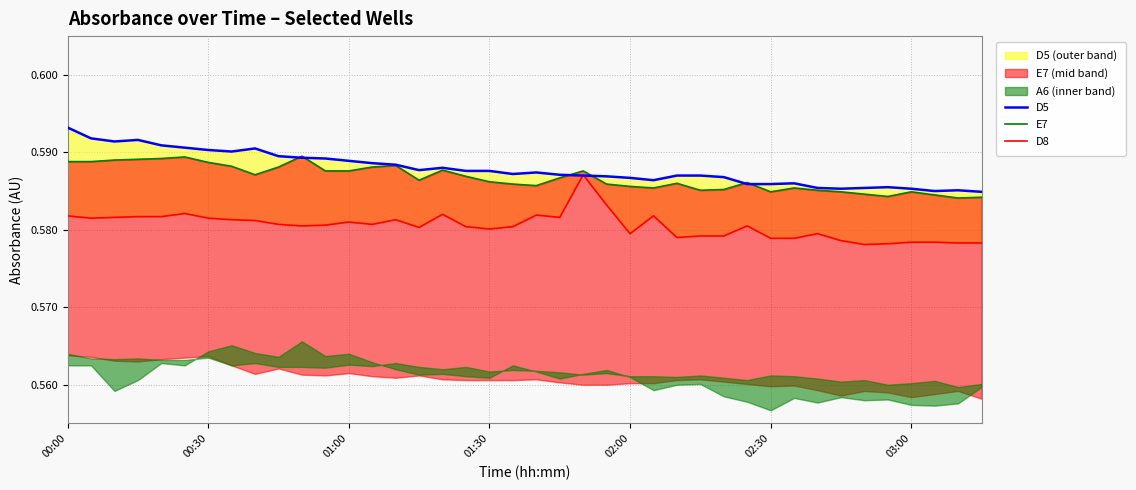

Is the value of D8 at 01:30 greater than the value of D5 at 33?

No